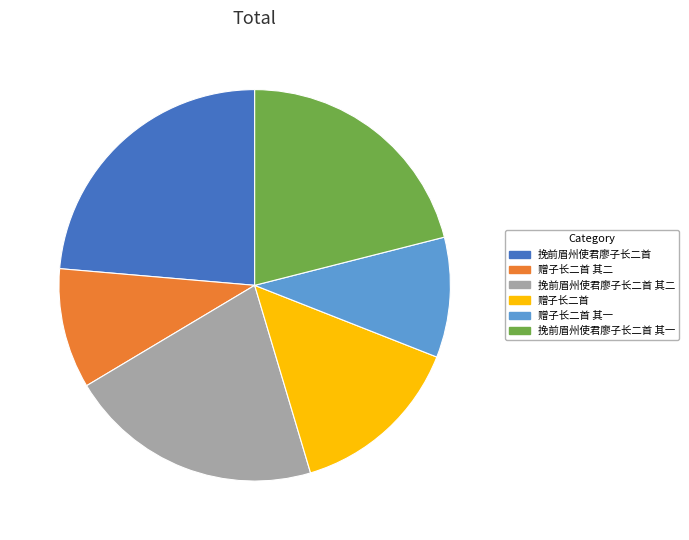

Between 赠子长二首 and 挽前眉州使君廖子长二首, which is larger?

挽前眉州使君廖子长二首